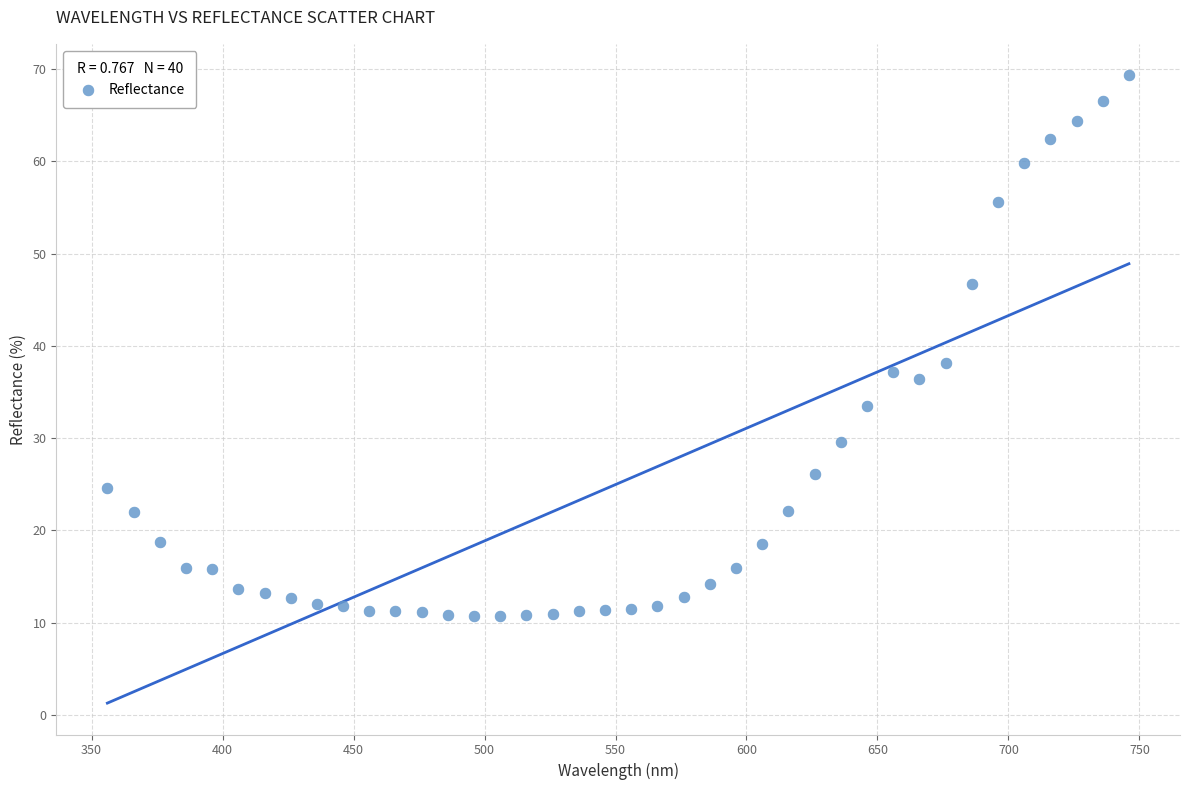

What Y value in the scatter plot is closest to 40?

38.2